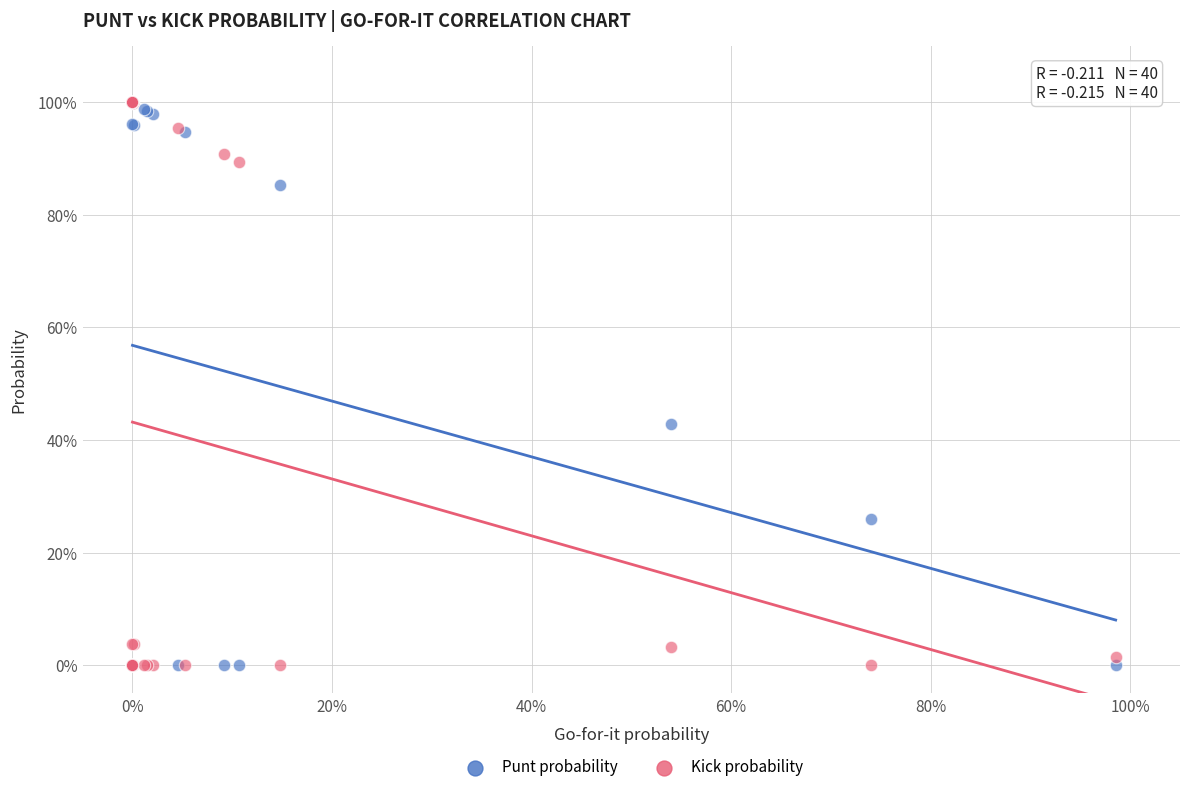

What are all the series names shown in the legend?

Punt probability, Kick probability